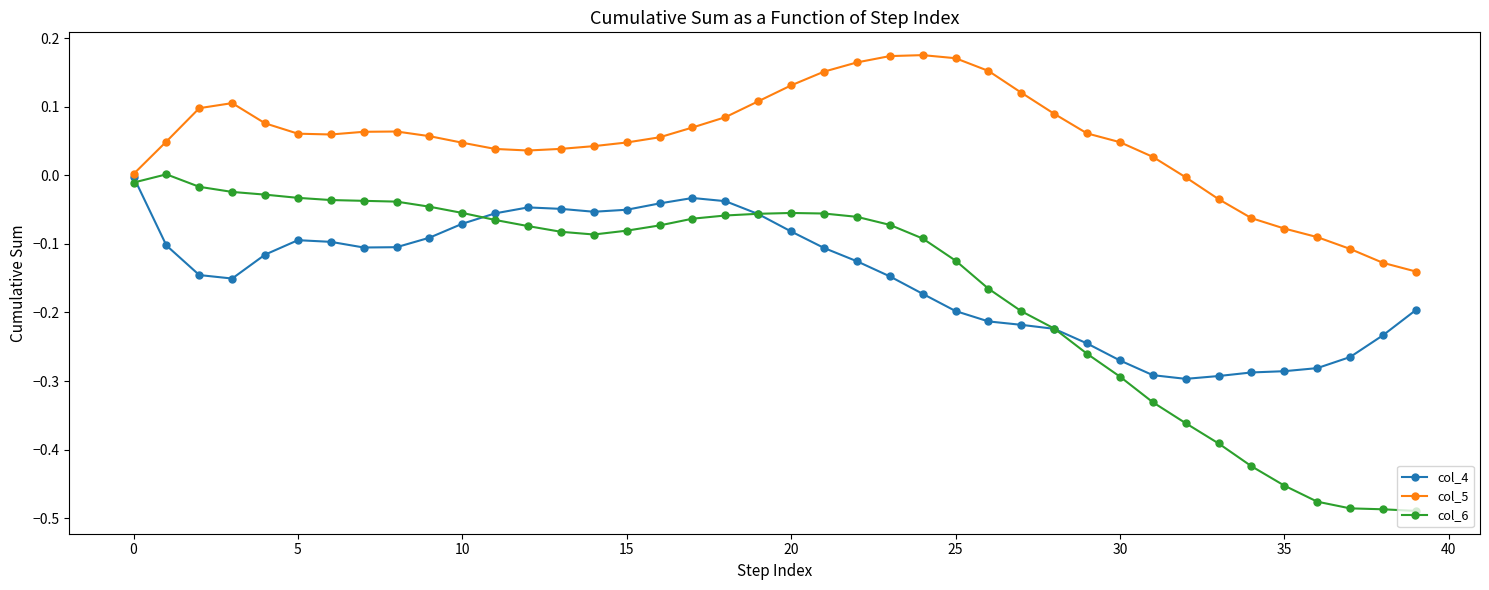

Which series has the largest range (max minus min)?

col_6